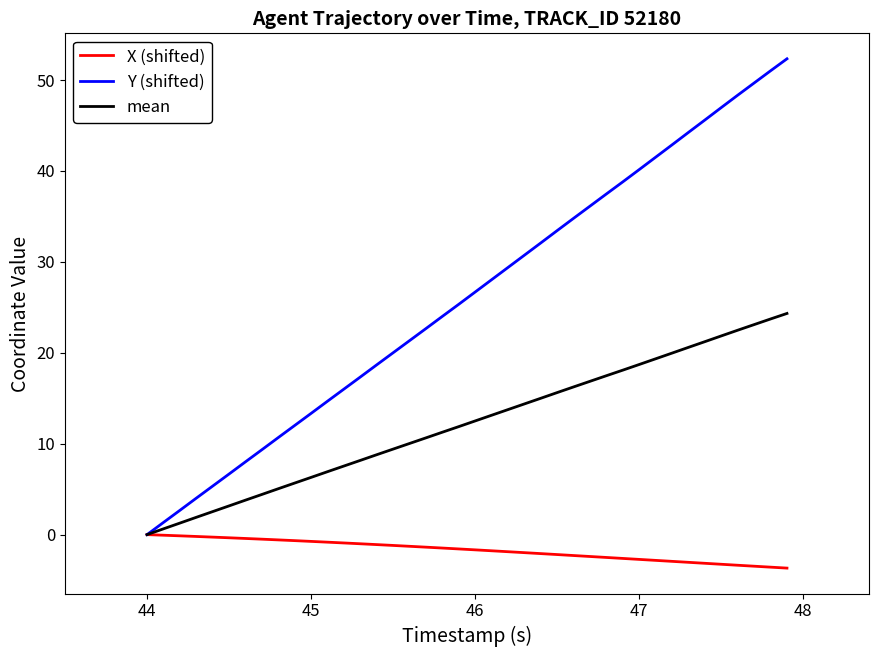

What is the maximum value for mean?

24.3